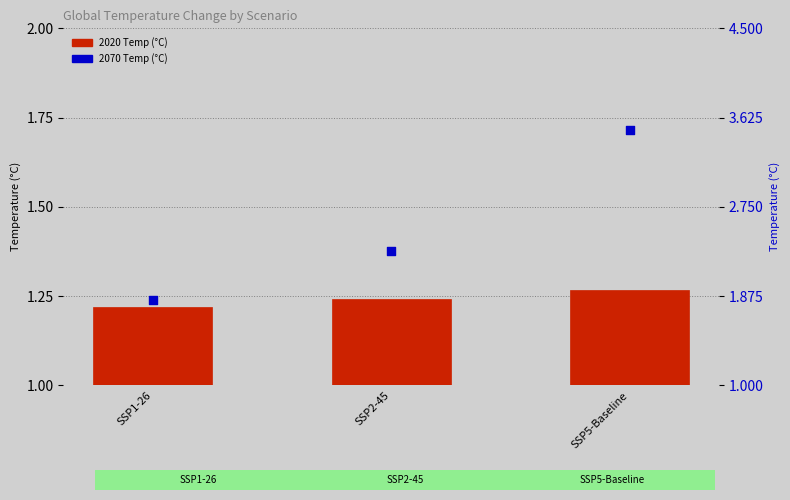

Is the value of 2070 Temp (°C) at SSP1-26 greater than the value of 2020 Temp (°C) at SSP5-Baseline?

Yes